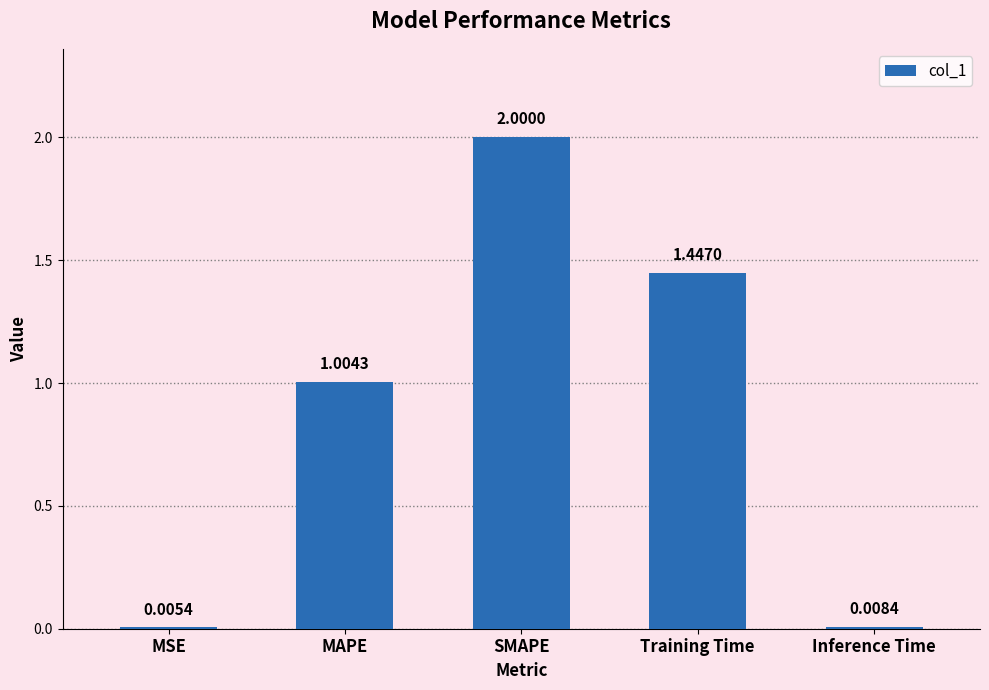

Where is the data nearest to the value 1?

MAPE